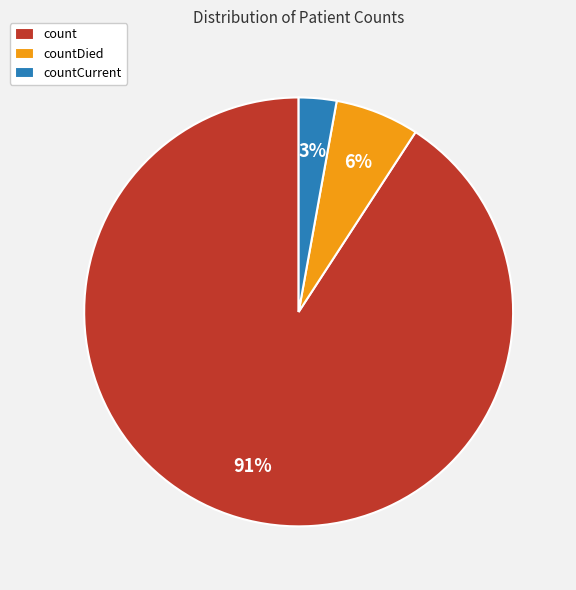

What is the largest slice in the pie chart?

count